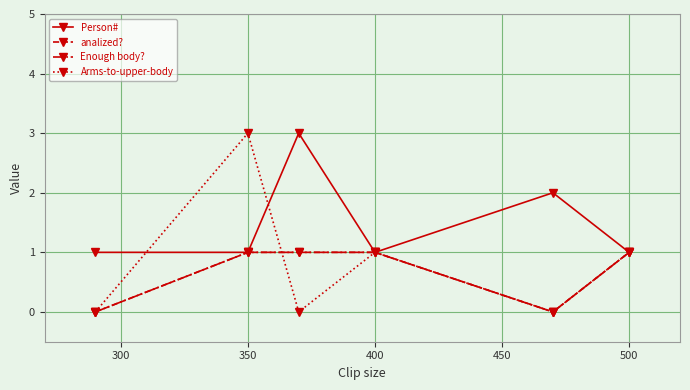

What is the value of the Person# point at the 5th from the left?

2